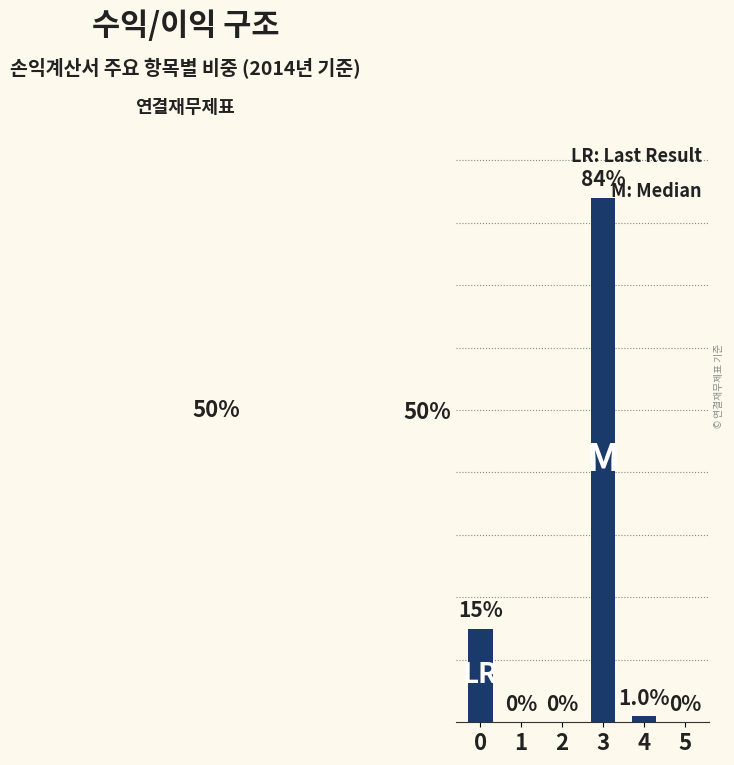

Is it true that the value at 1 is 0?

True